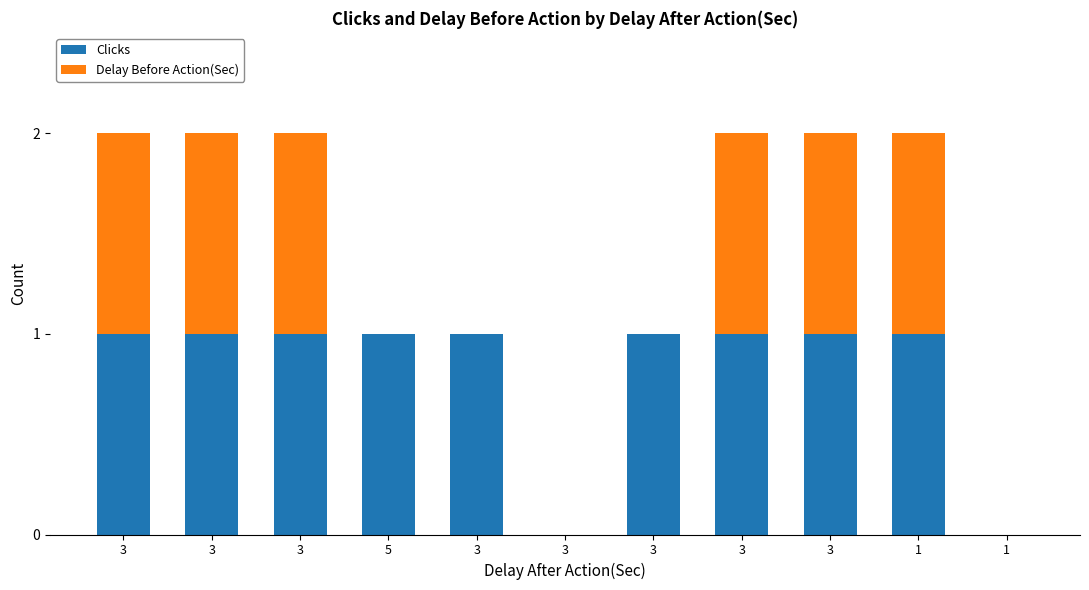

What is the average value of the Delay Before Action(Sec) series?

1